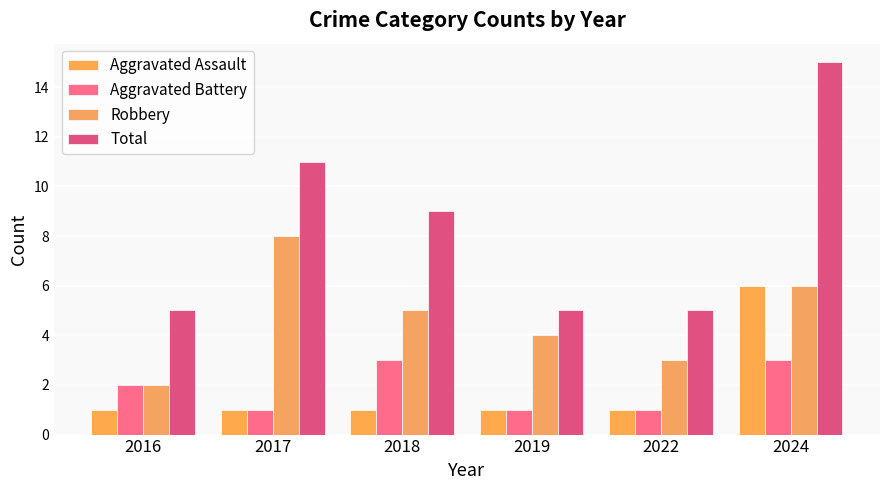

At how many categories does at least one series exceed 7?

3